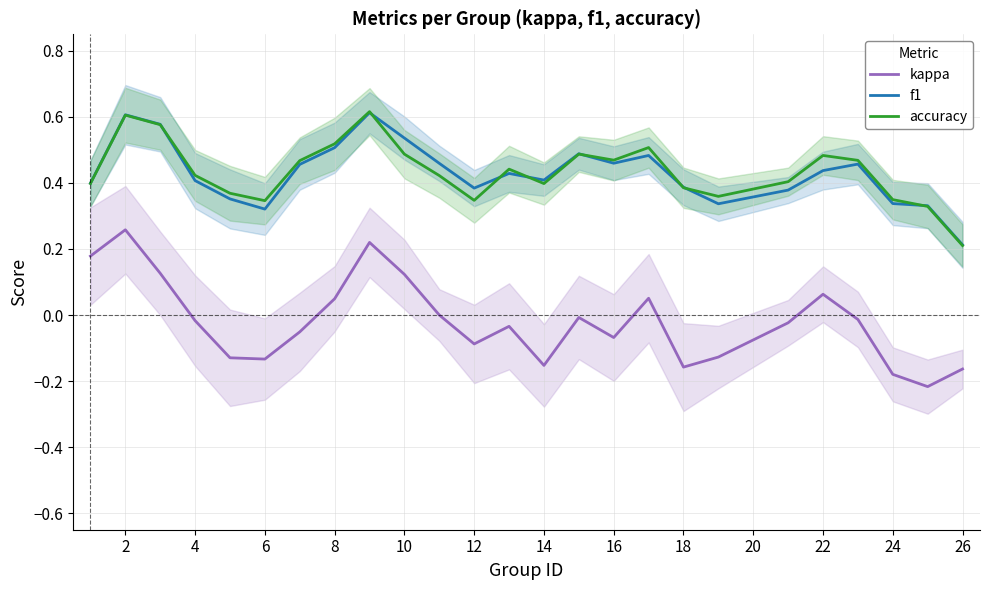

Is it true that kappa equals -0.3 at 26?

False